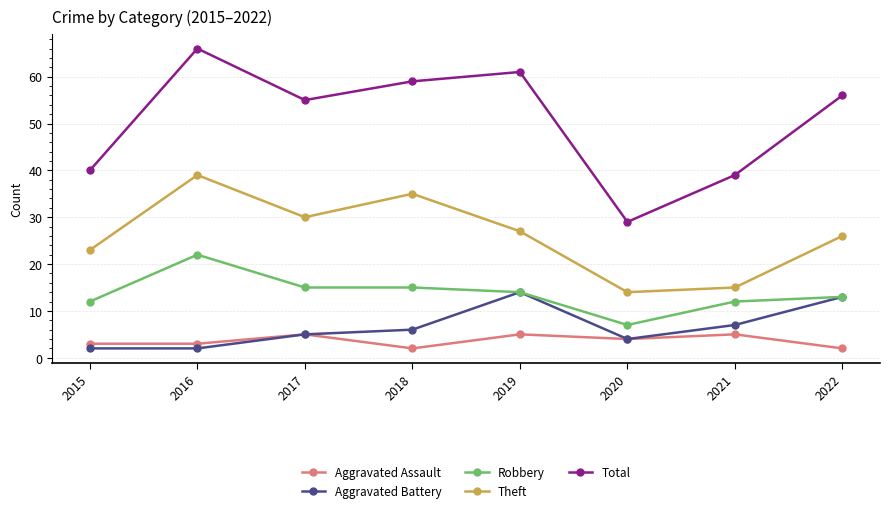

What are all the series names shown in the legend?

Aggravated Assault, Aggravated Battery, Robbery, Theft, Total